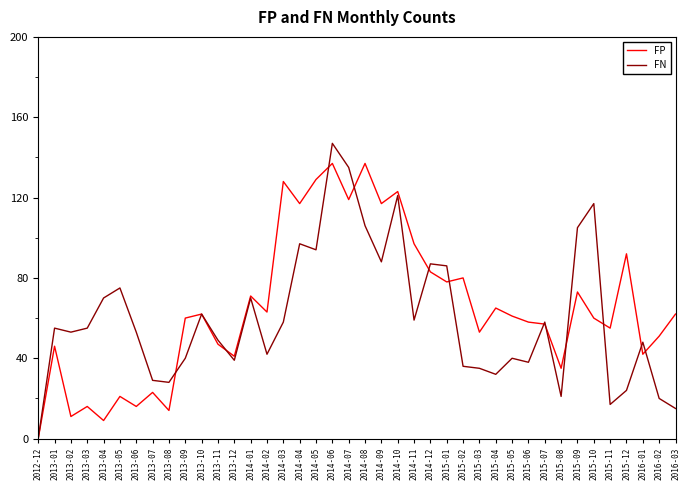

Rank the series by their maximum value, from highest to lowest.

FN, FP